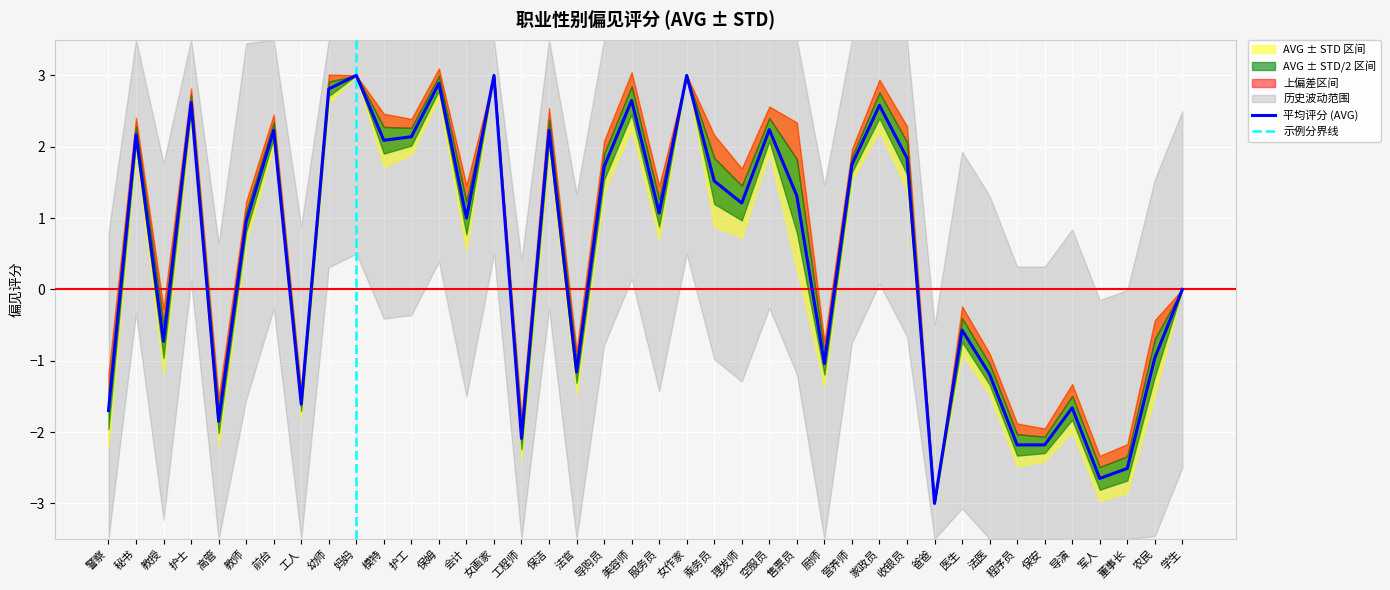

What is the sum of the AVG+STD values at 高管 and 保姆?

1.6